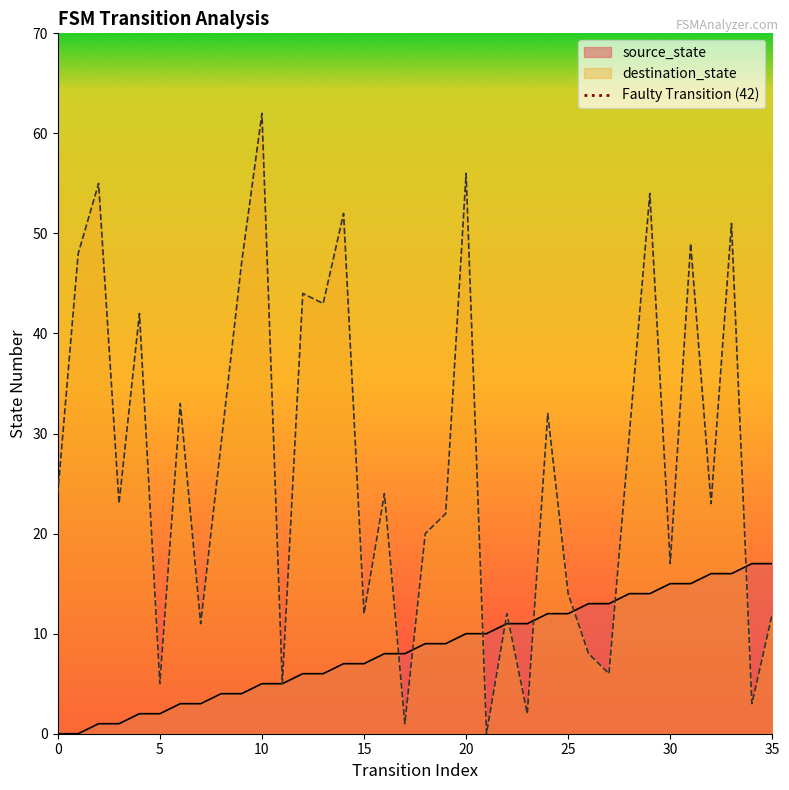

Is the value of destination_state at 5 greater than the value of source_state at 30?

No